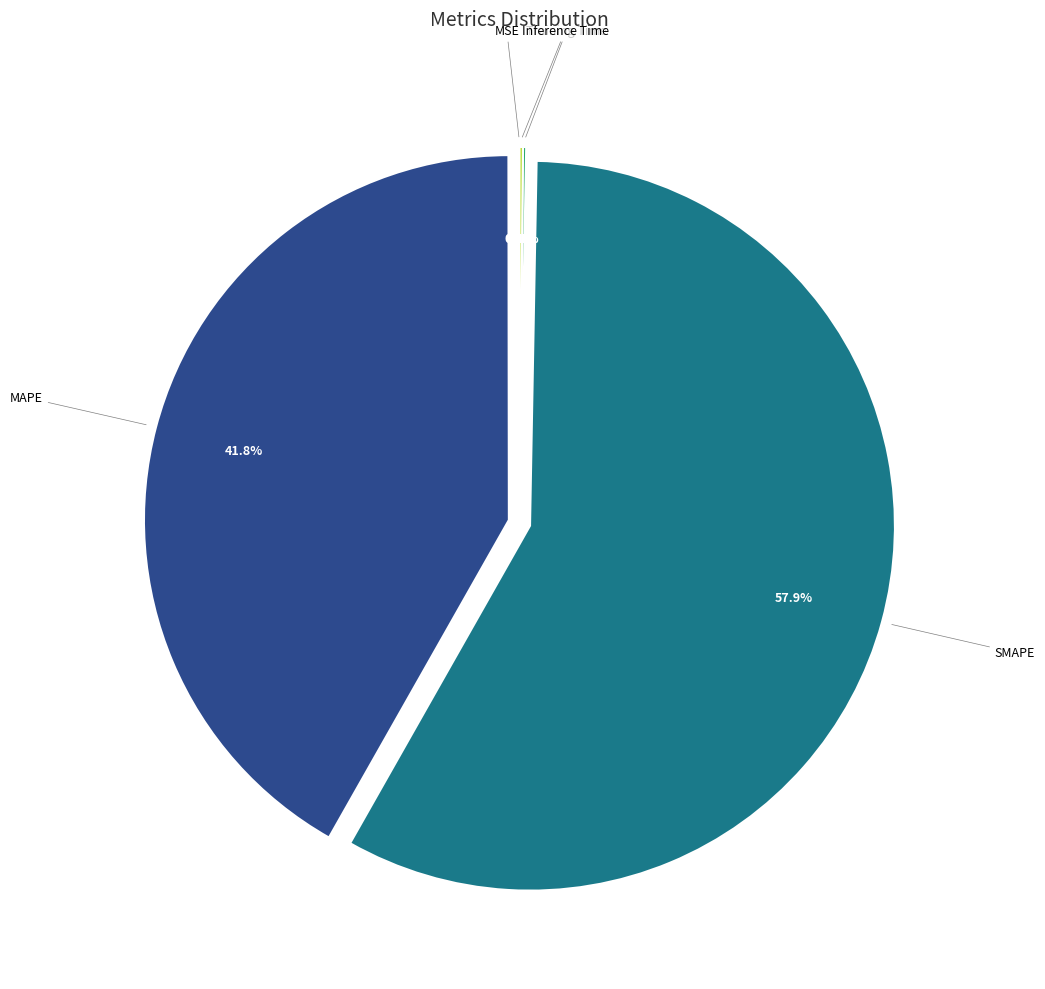

Is there any slice that represents more than half of the pie?

Yes